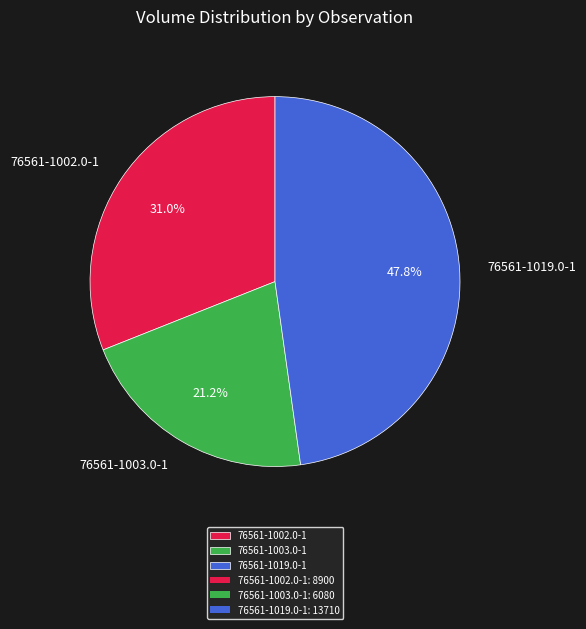

Does 76561-1002.0-1 account for over 50% of the chart?

No